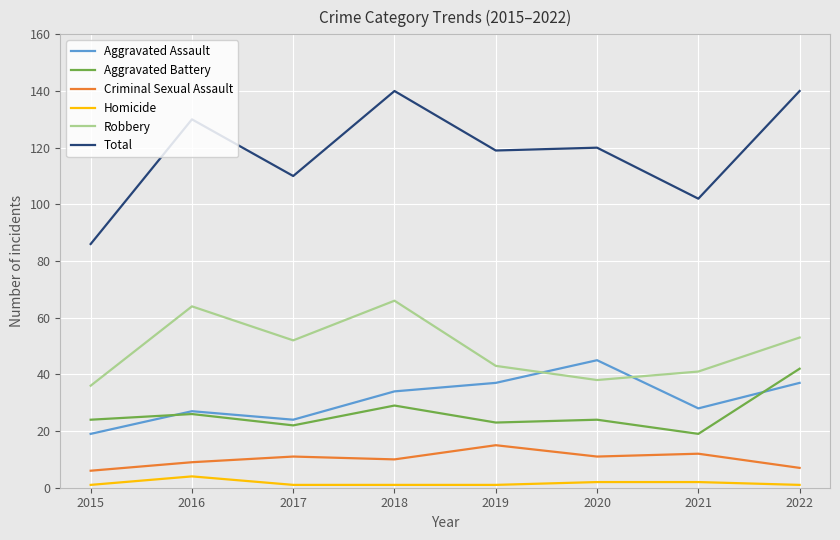

Reading left to right, list all the values displayed in this chart.

Aggravated Assault: 2015=19	2016=27	2017=24	2018=34	2019=37	2020=45	2021=28	2022=37
Aggravated Battery: 2015=24	2016=26	2017=22	2018=29	2019=23	2020=24	2021=19	2022=42
Criminal Sexual Assault: 2015=6	2016=9	2017=11	2018=10	2019=15	2020=11	2021=12	2022=7
Homicide: 2015=1	2016=4	2017=1	2018=1	2019=1	2020=2	2021=2	2022=1
Robbery: 2015=36	2016=64	2017=52	2018=66	2019=43	2020=38	2021=41	2022=53
Total: 2015=86	2016=130	2017=110	2018=140	2019=119	2020=120	2021=102	2022=140